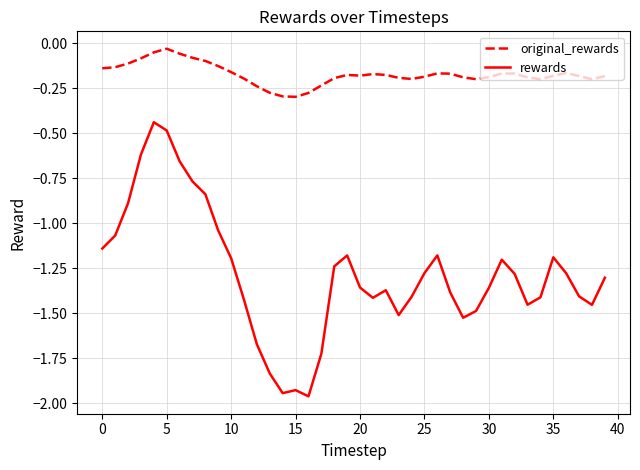

True or false: rewards and original_rewards cross at least once.

False